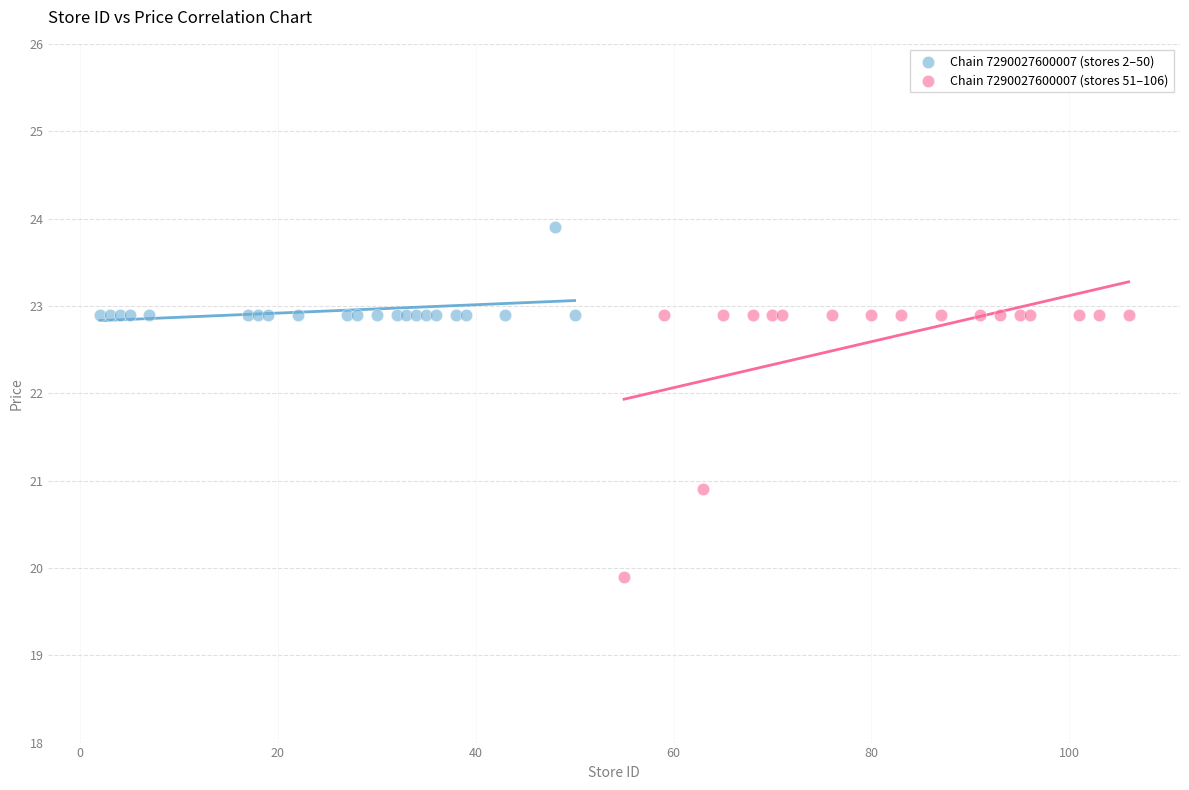

Which series contains the lowest Y value?

Chain 7290027600007 (stores 51–106)